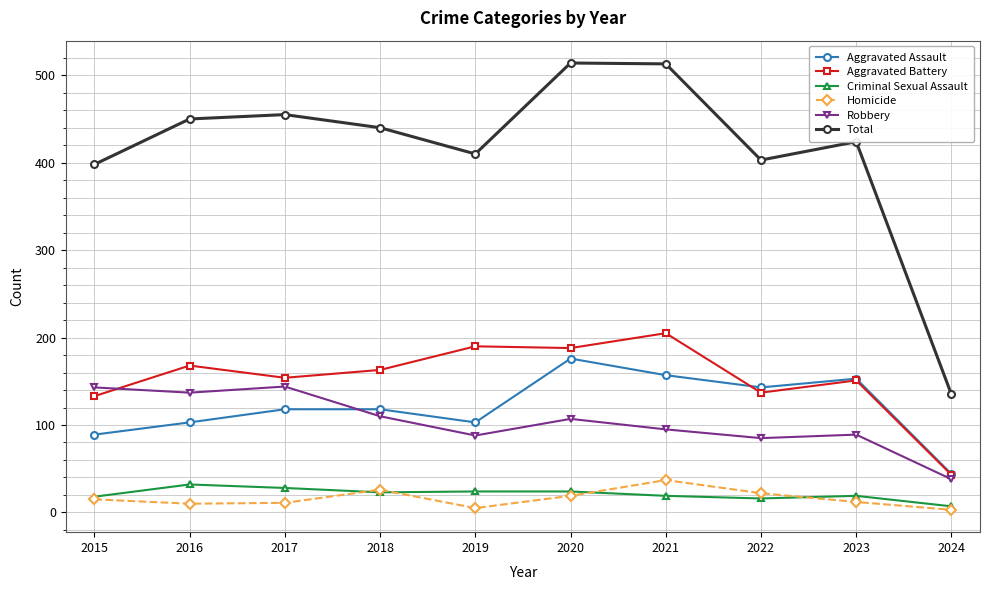

What is the value of the Robbery point at the 9th from the left?

89